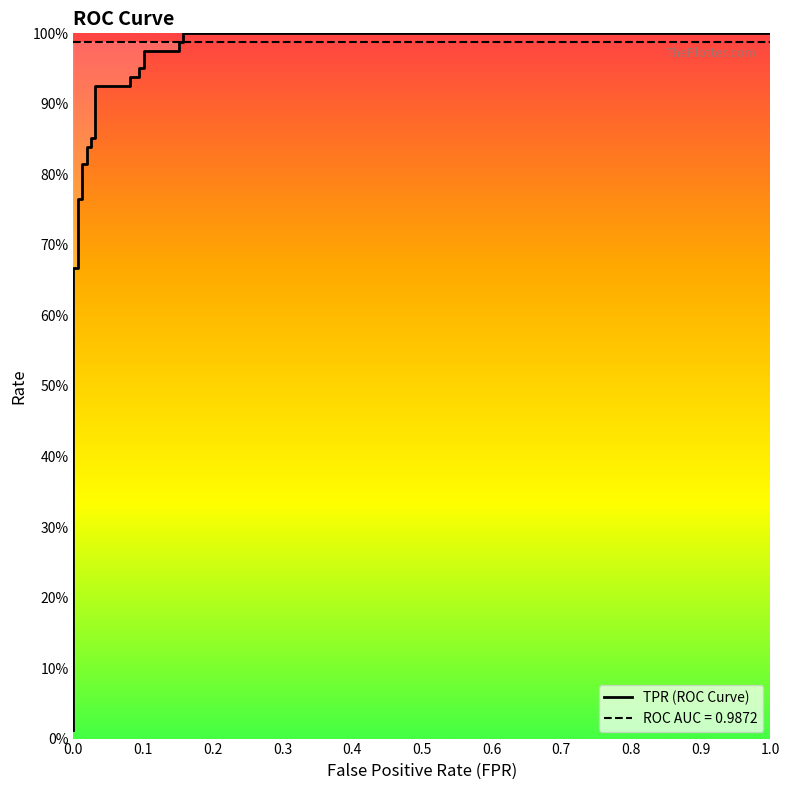

What position from the left is 0.1?

2